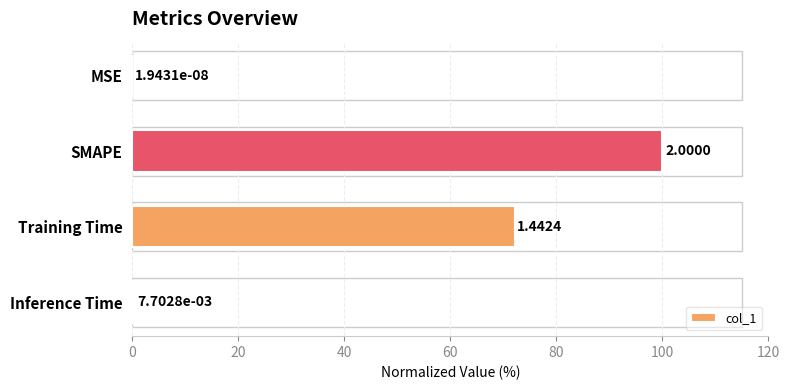

What is the change in value from SMAPE to Training Time?

-27.9